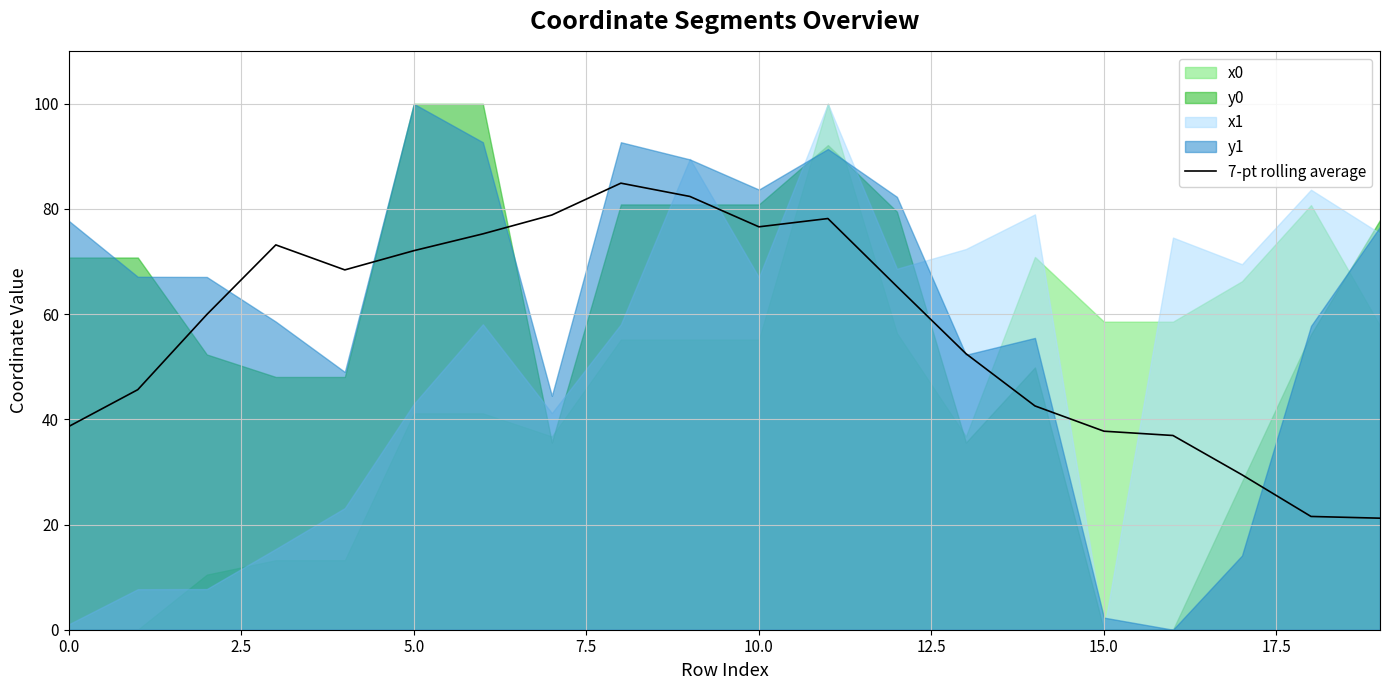

How many points are lower than both their immediate neighbors (excluding endpoints)?

2